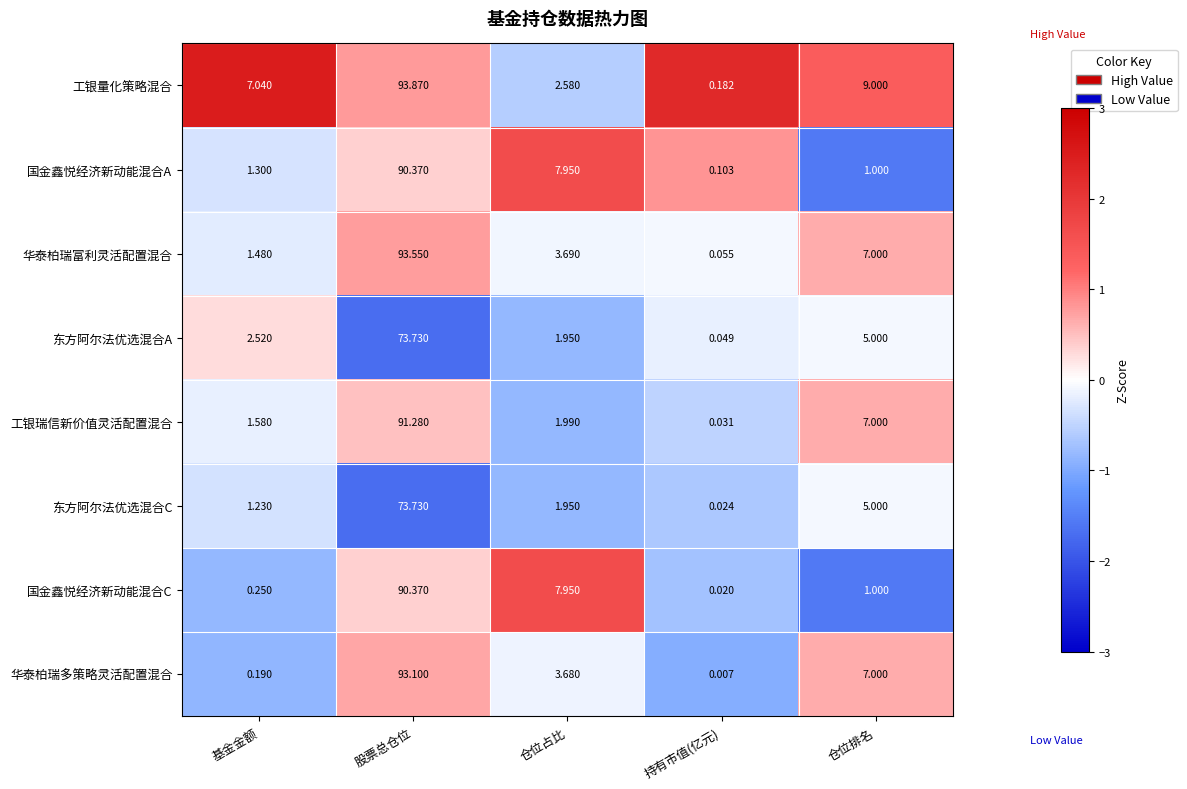

At which category is the sum across all series the highest?

股票总仓位